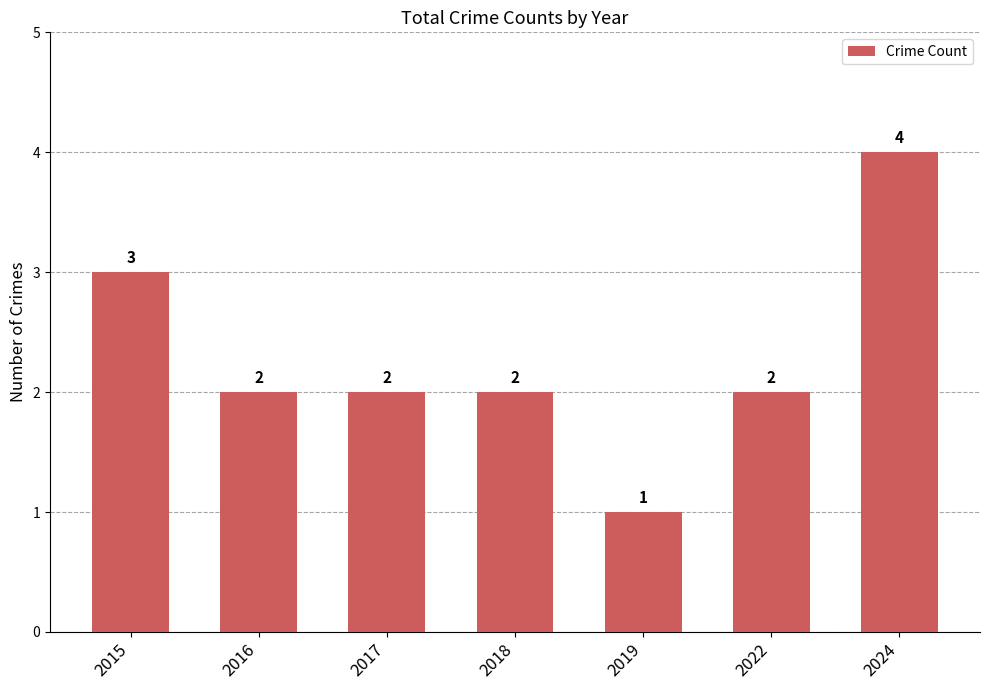

What is the change in value from 2016 to 2024?

+2